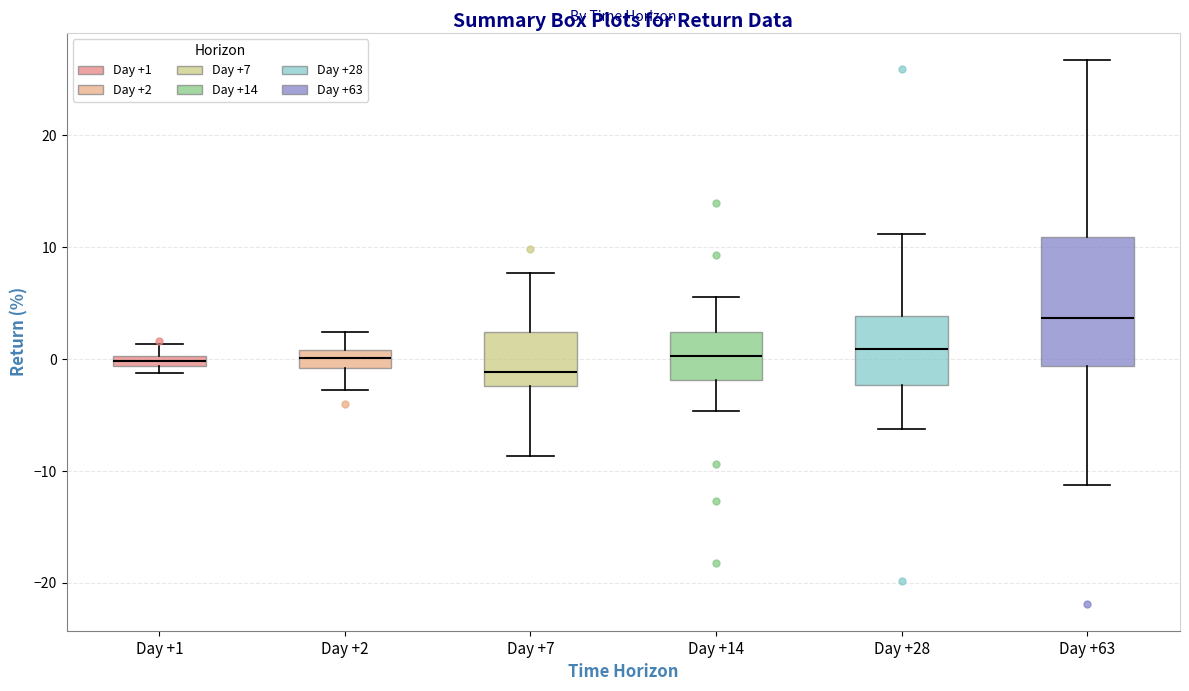

Comparing the boxes themselves (not the whiskers), which one is the tallest?

Day +63